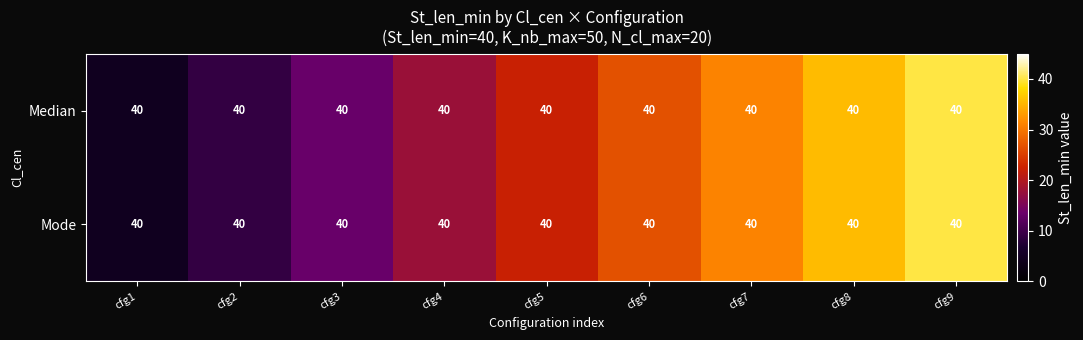

Which series has the largest total across all categories?

Median